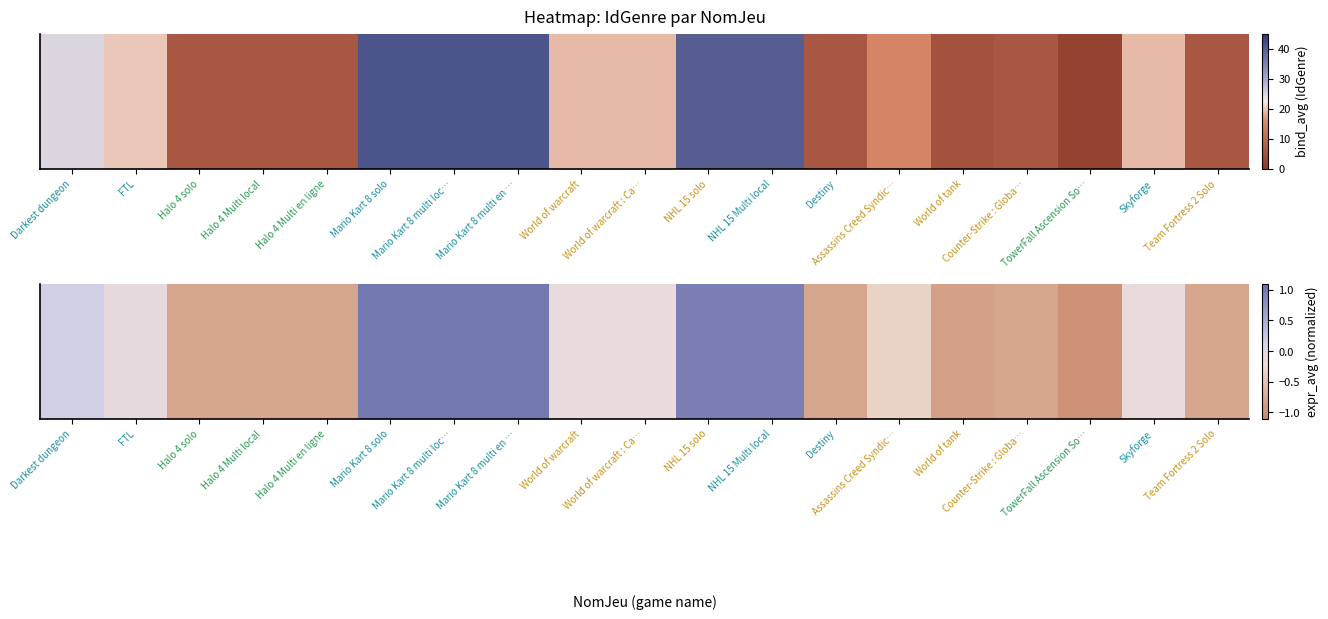

Rank the categories by value from lowest to highest.

TowerFall Ascension So…, World of tank, Halo 4 solo, Halo 4 Multi local, Halo 4 Multi en ligne, Destiny, Counter-Strike : Globa…, Team Fortress 2 Solo, Assassins Creed Syndic…, World of warcraft, World of warcraft : Ca…, Skyforge, FTL, Darkest dungeon, NHL 15 solo, NHL 15 Multi local, Mario Kart 8 solo, Mario Kart 8 multi loc…, Mario Kart 8 multi en …